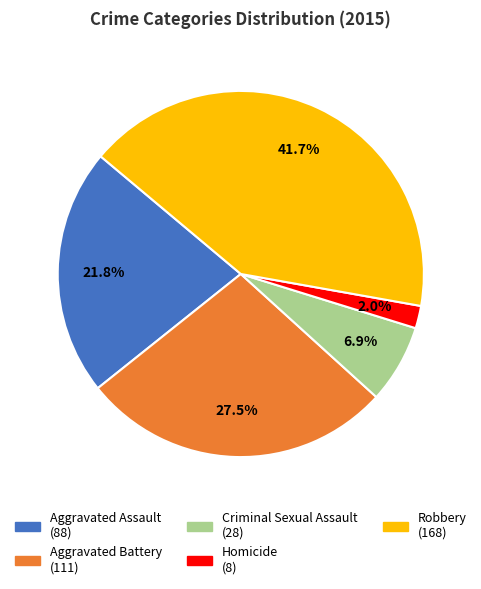

What is the total percentage of Aggravated Assault and Homicide?

23.8%